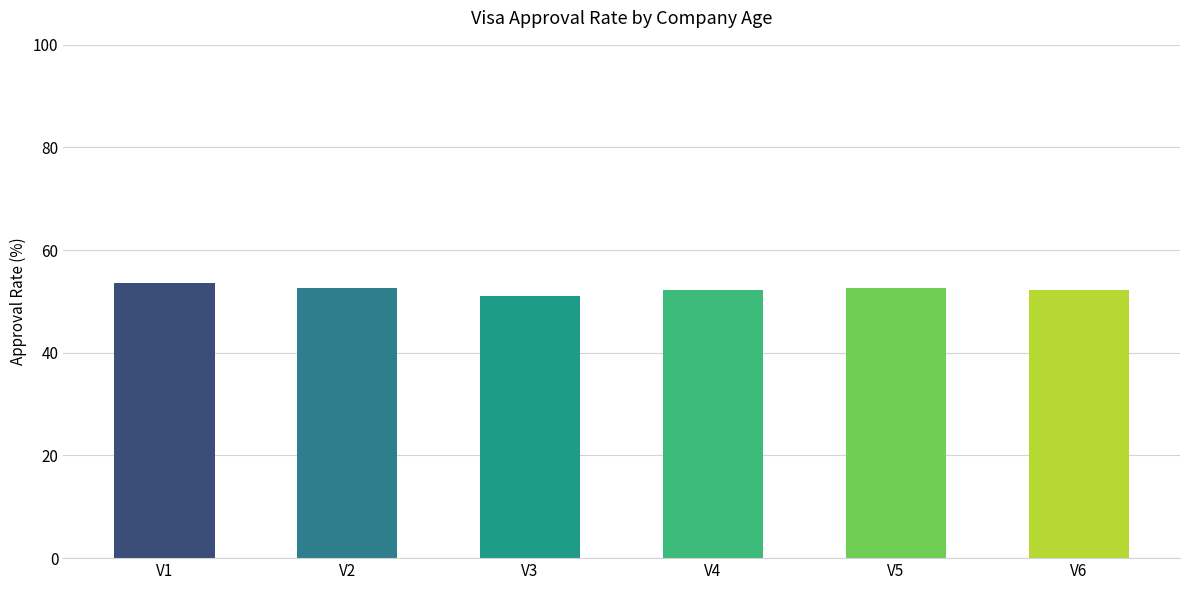

What is the difference between the maximum and second lowest values?

1.2